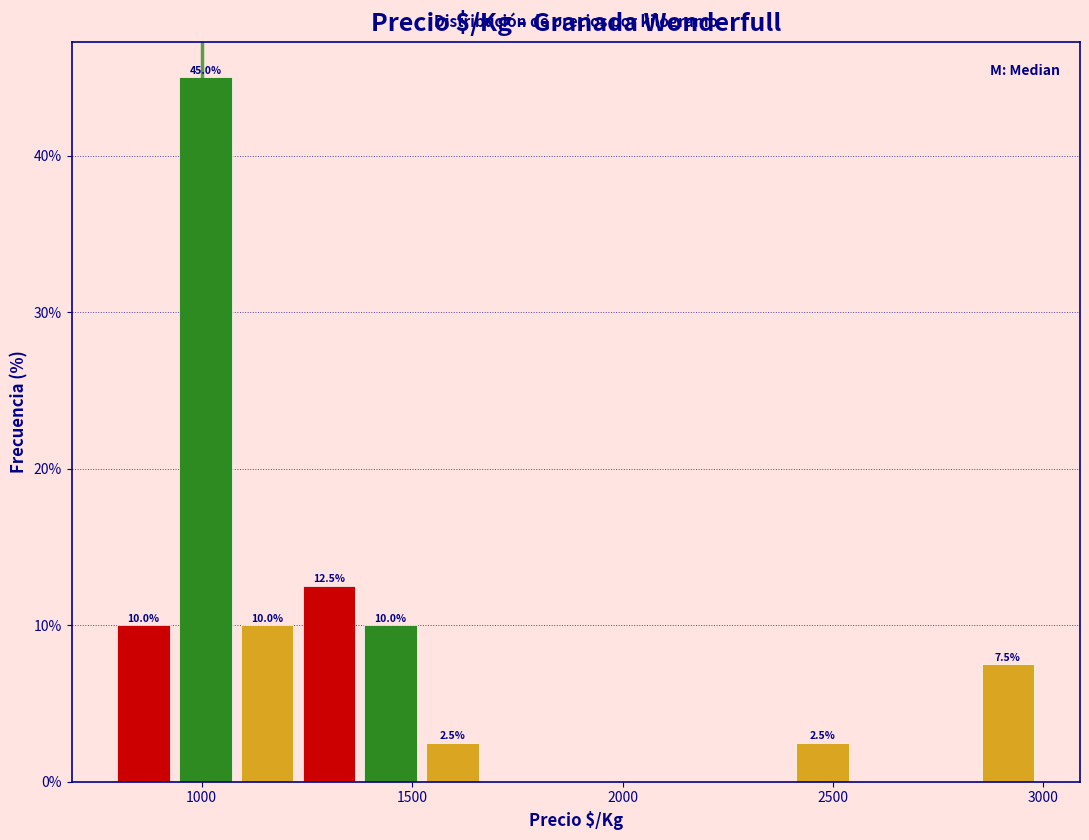

Around what value on the x-axis is the tallest bar? Give the approximate position of its centre, as read against the axis.

1000